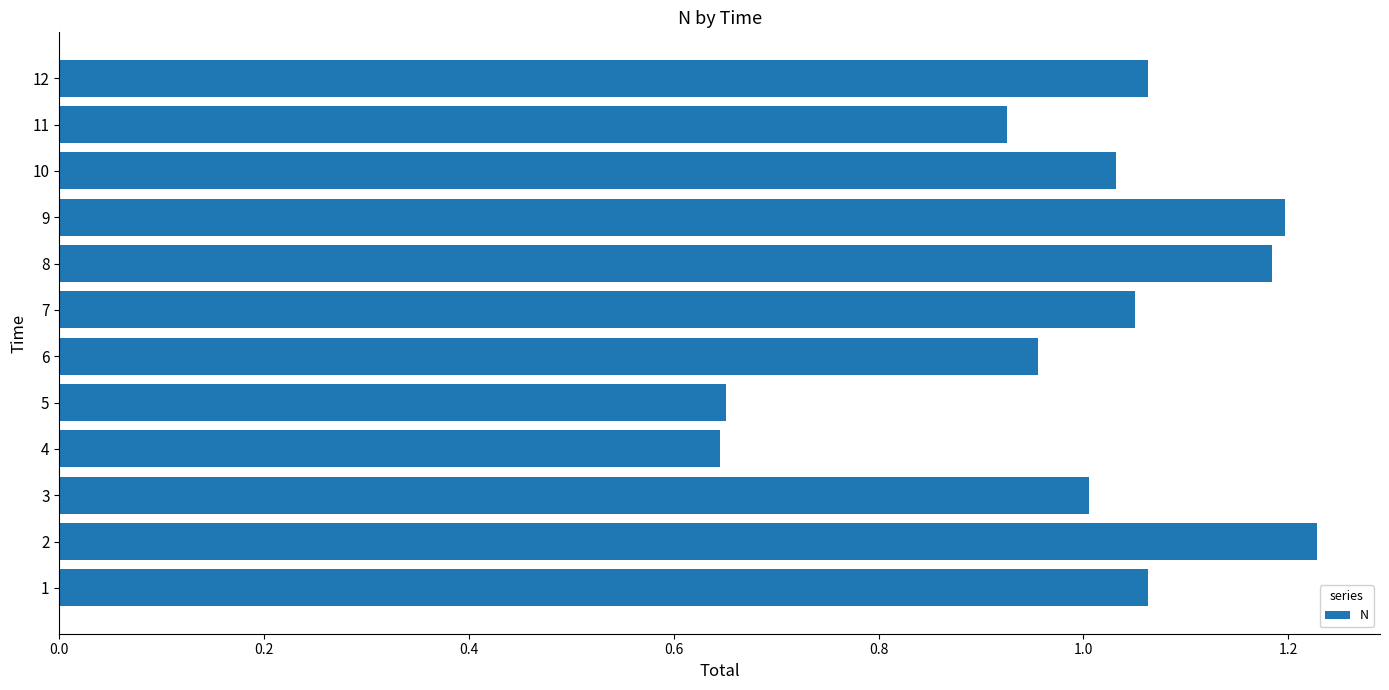

The value at 10 is 1.7. True or false?

False